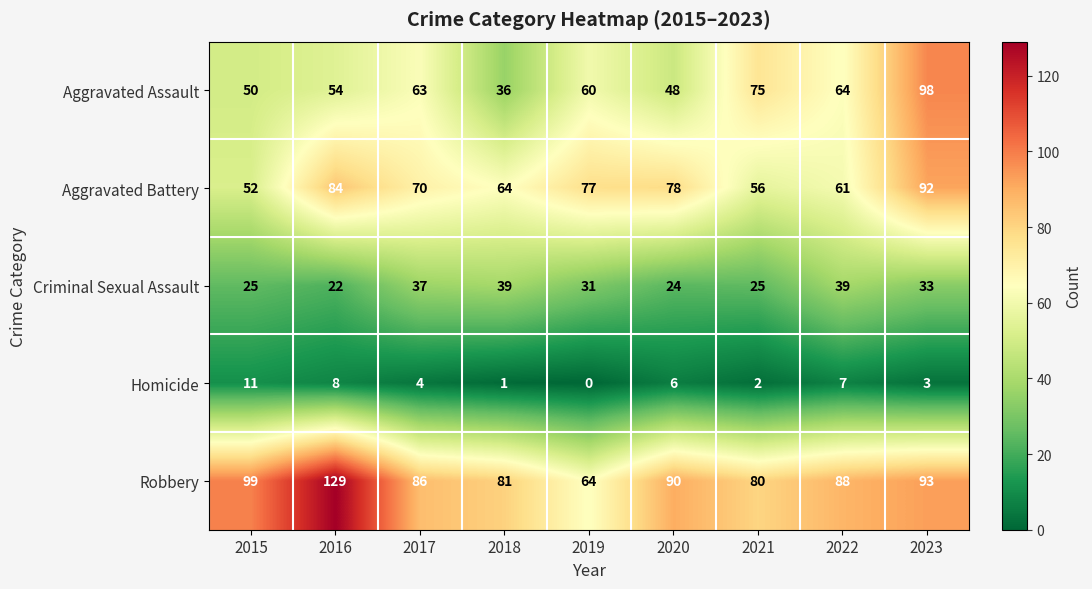

Which series has the widest spread of values?

Robbery